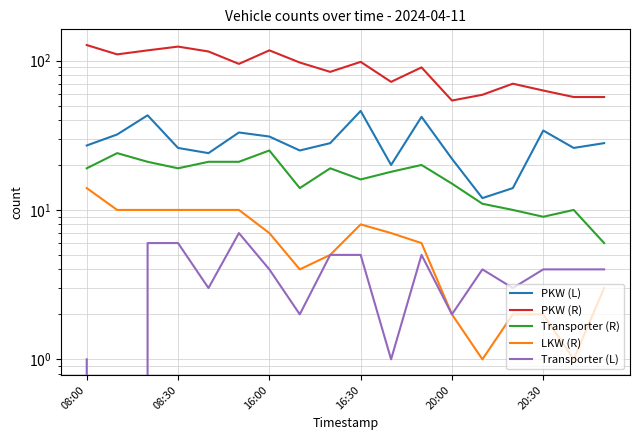

In PKW (R), how many points are lower than both neighbors (excluding endpoints)?

5